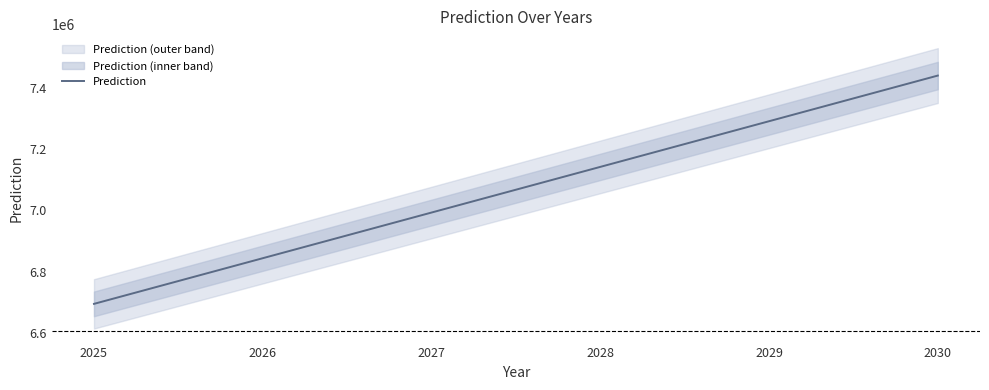

Rank the categories by value from lowest to highest.

2025, 2026, 2027, 2028, 2029, 2030